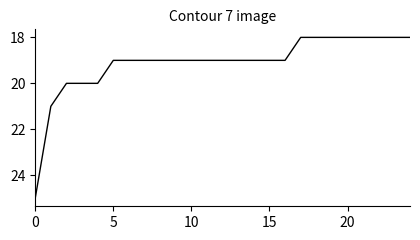

What is the difference between the maximum and minimum values?

7